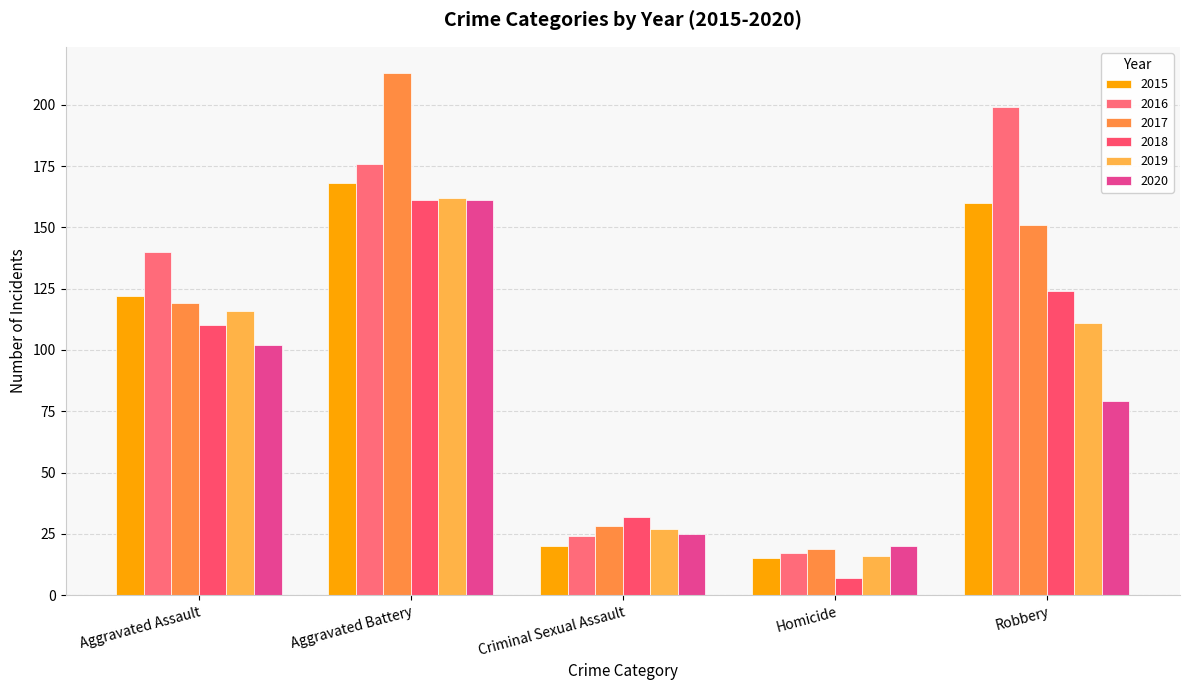

What is the label of the 3rd bar from the left?

Criminal Sexual Assault